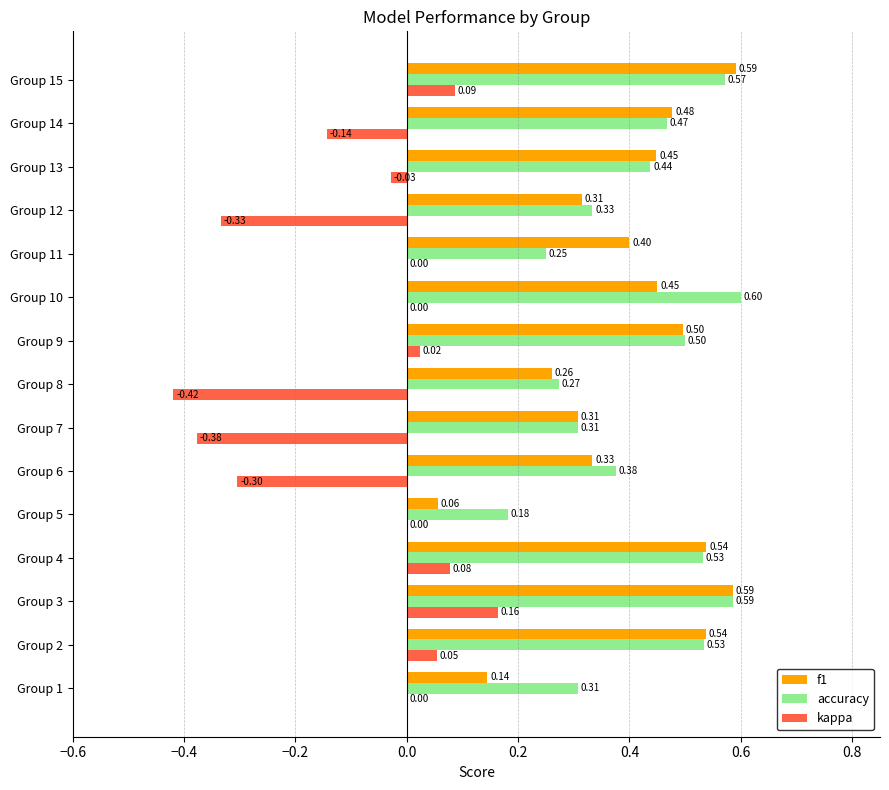

Which series has the largest total across all categories?

accuracy